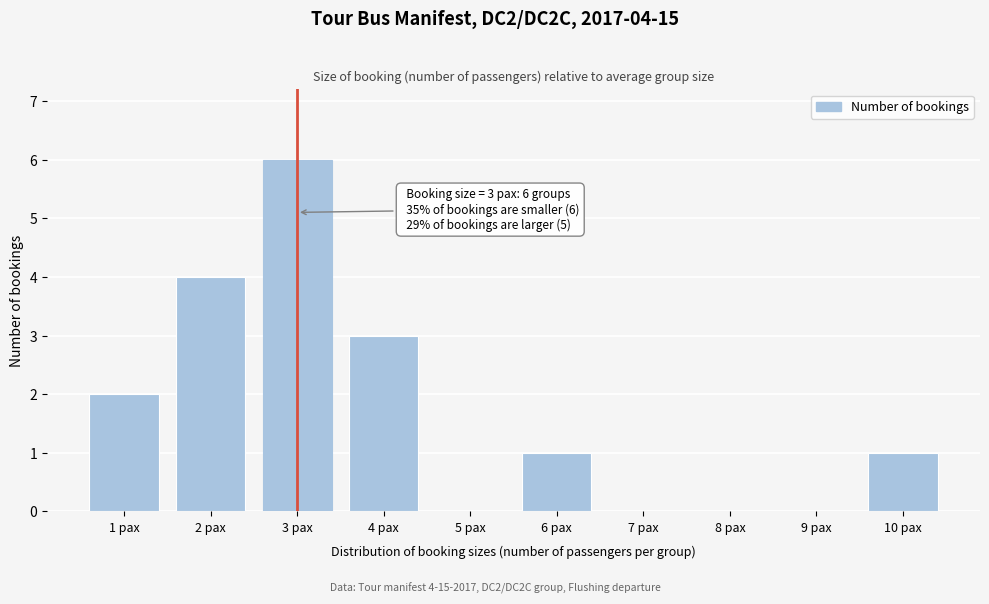

Reading left to right, extract all data points from this chart.

1 pax=2	2 pax=4	3 pax=6	4 pax=3	5 pax=0	6 pax=1	7 pax=0	8 pax=0	9 pax=0	10 pax=1